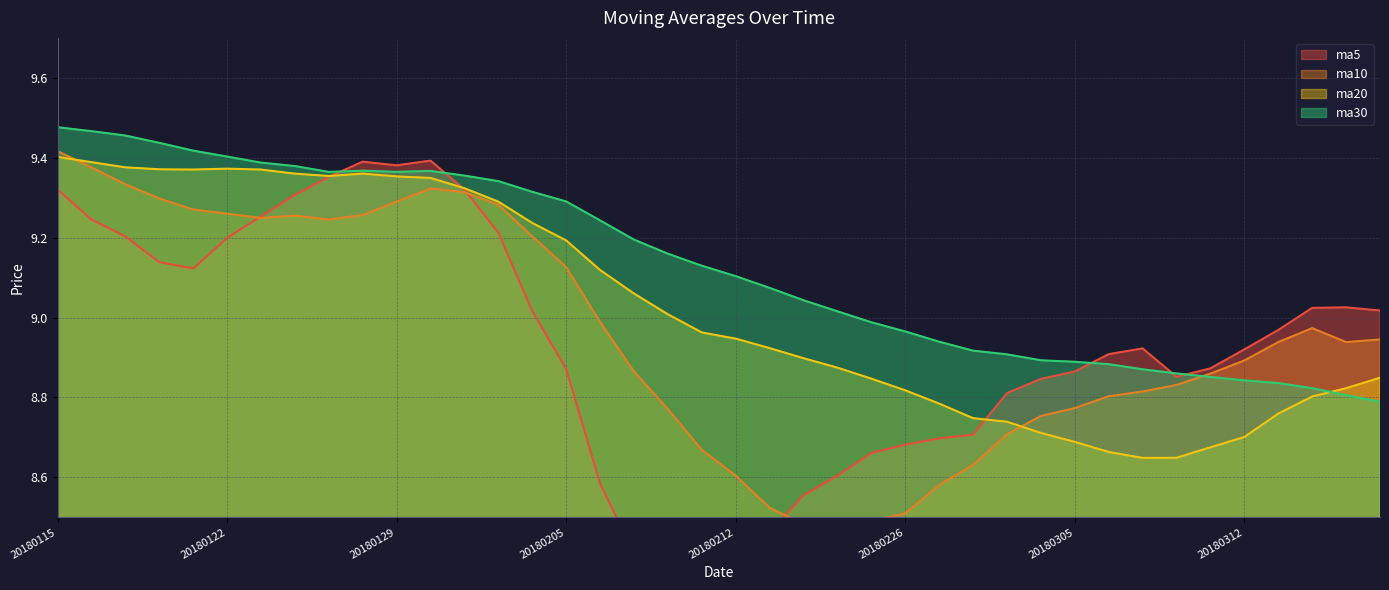

What is the sum of all ma10 values?

358.3